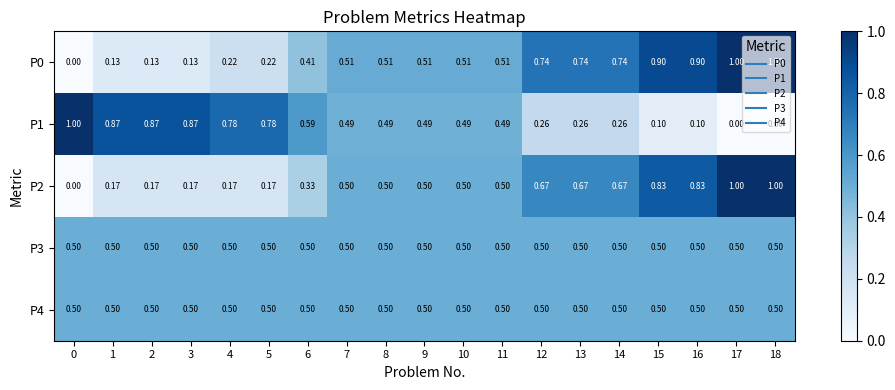

Which label corresponds to the largest value in the chart?

17